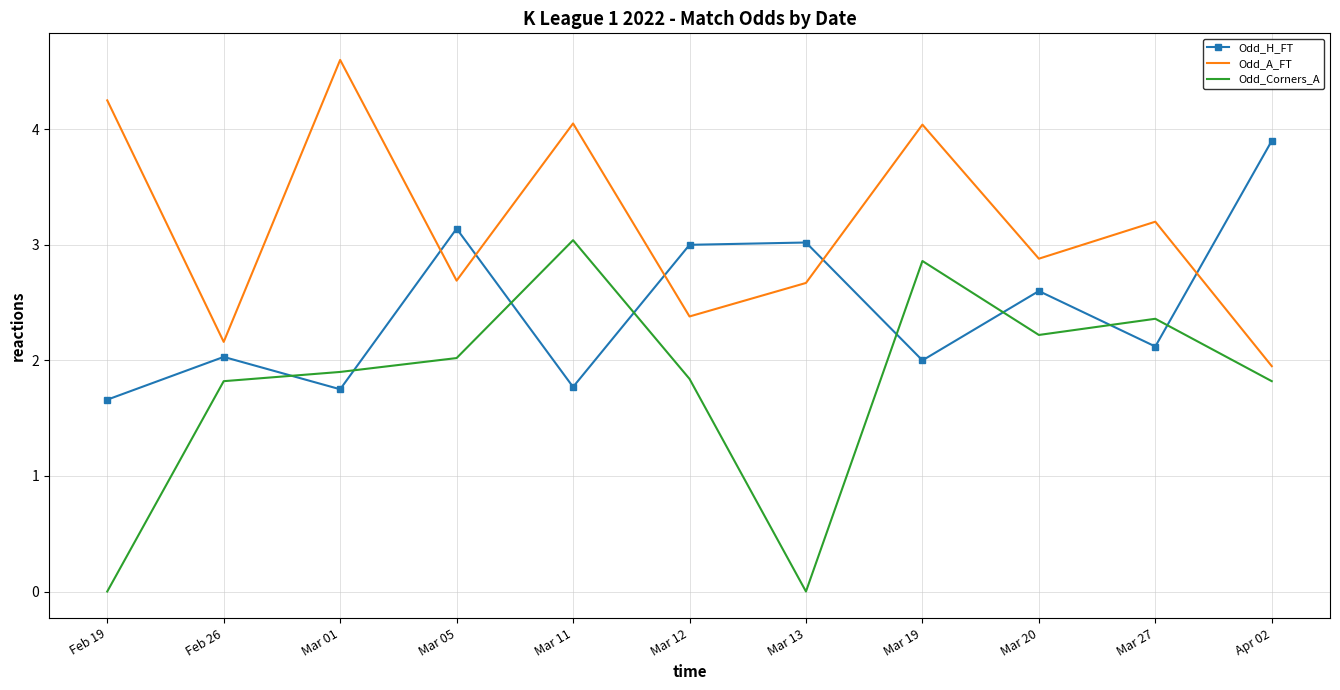

What position from the right is Mar 05?

8